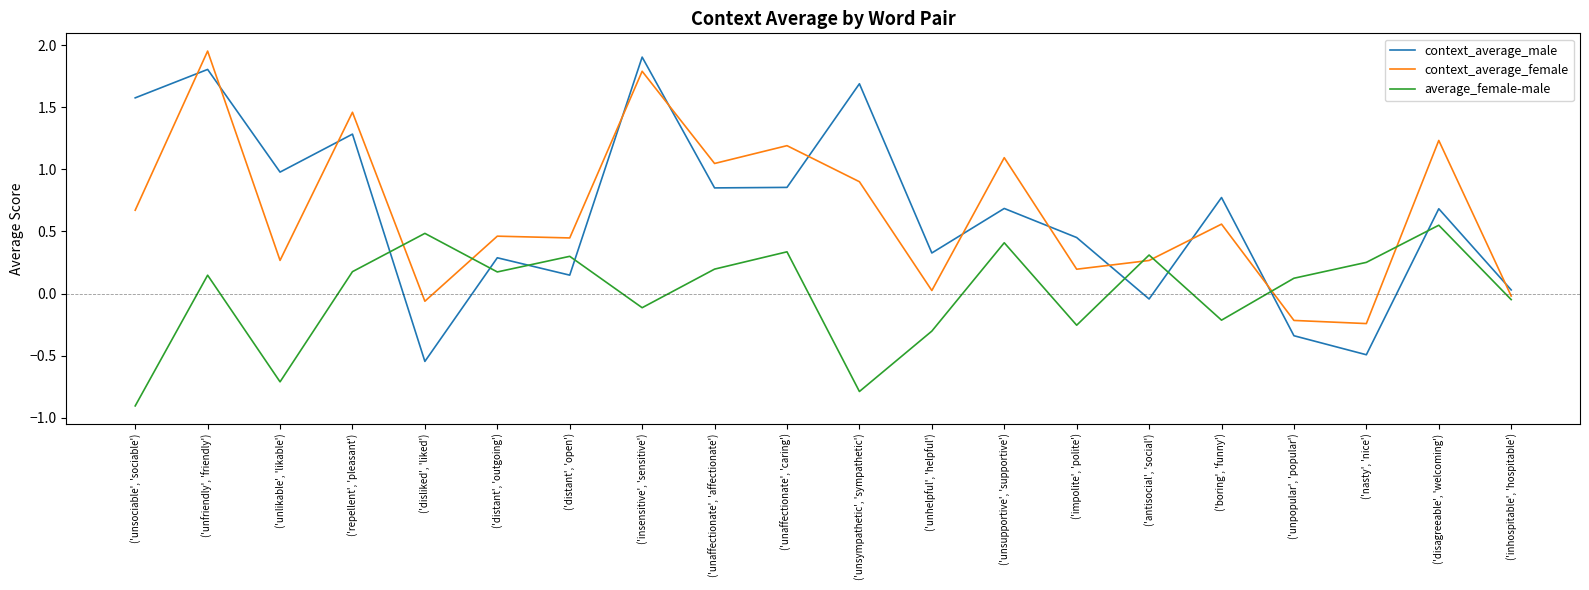

Is the value of average_female-male at ('unsociable', 'sociable') greater than the value of context_average_female at ('unaffectionate', 'affectionate')?

No